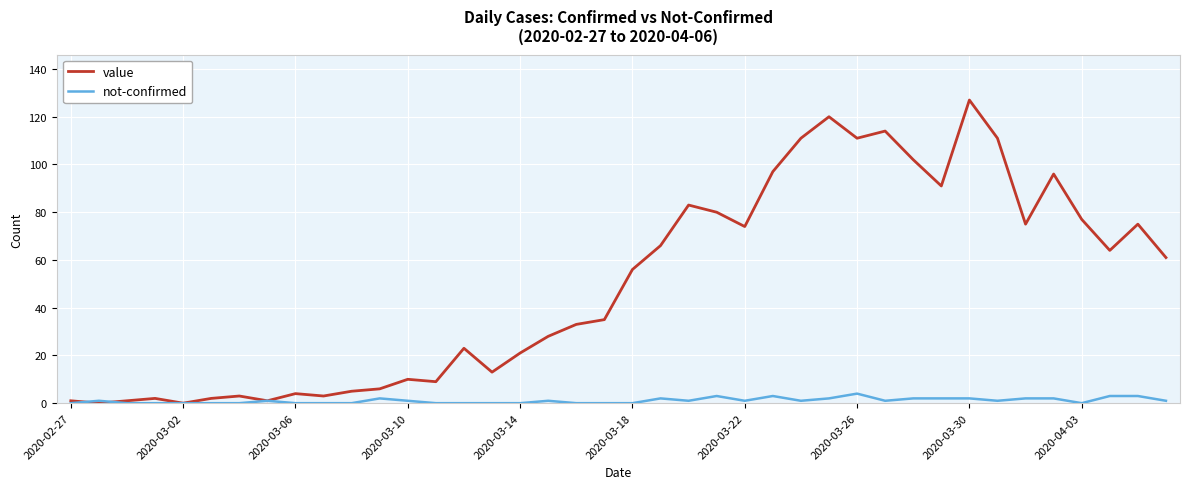

Does the chart display data point markers on the line(s)?

No